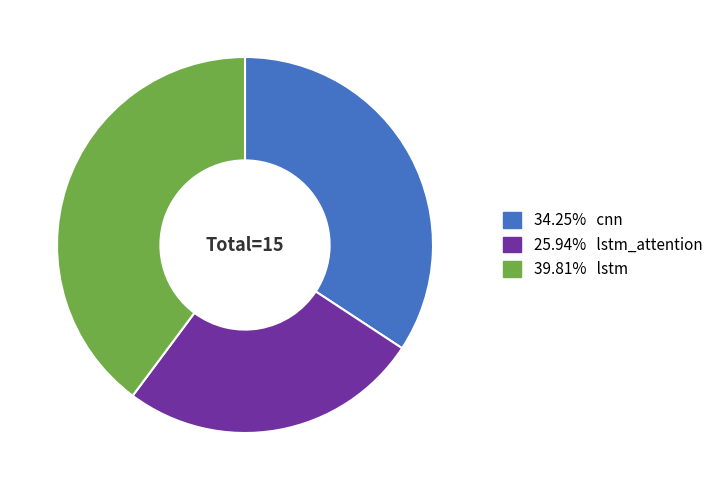

Does 39.81% lstm represent more than half of the total?

No